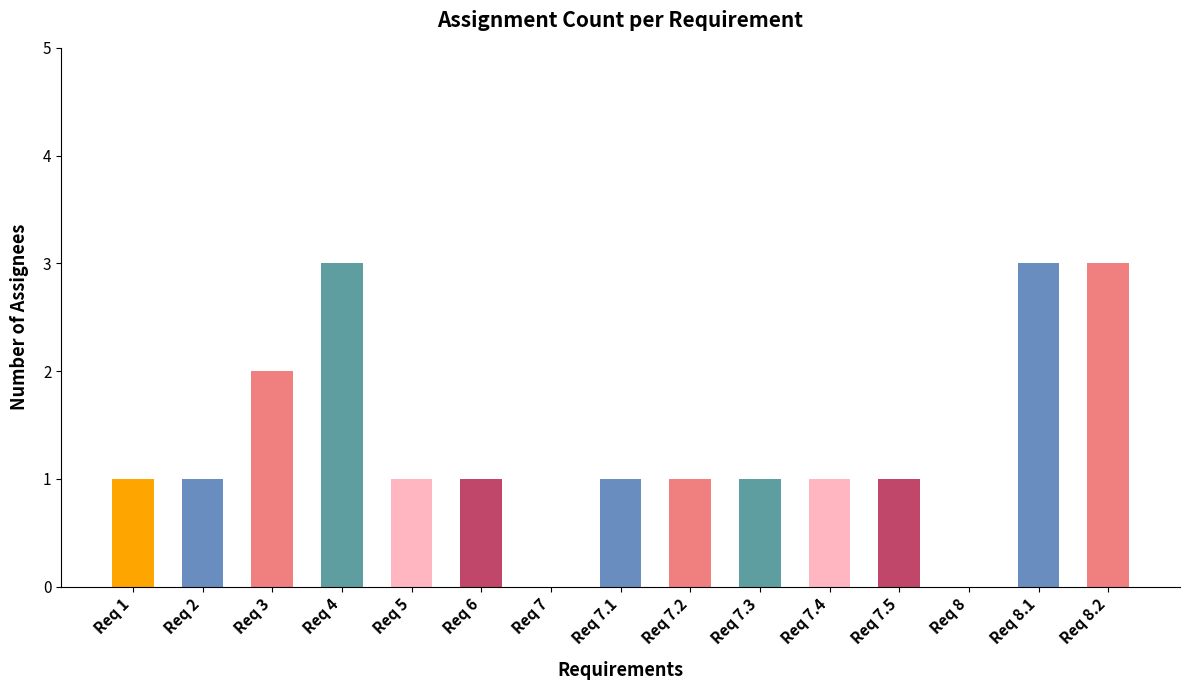

The chart shows a value of 1 at Req 7.3. True or false?

True